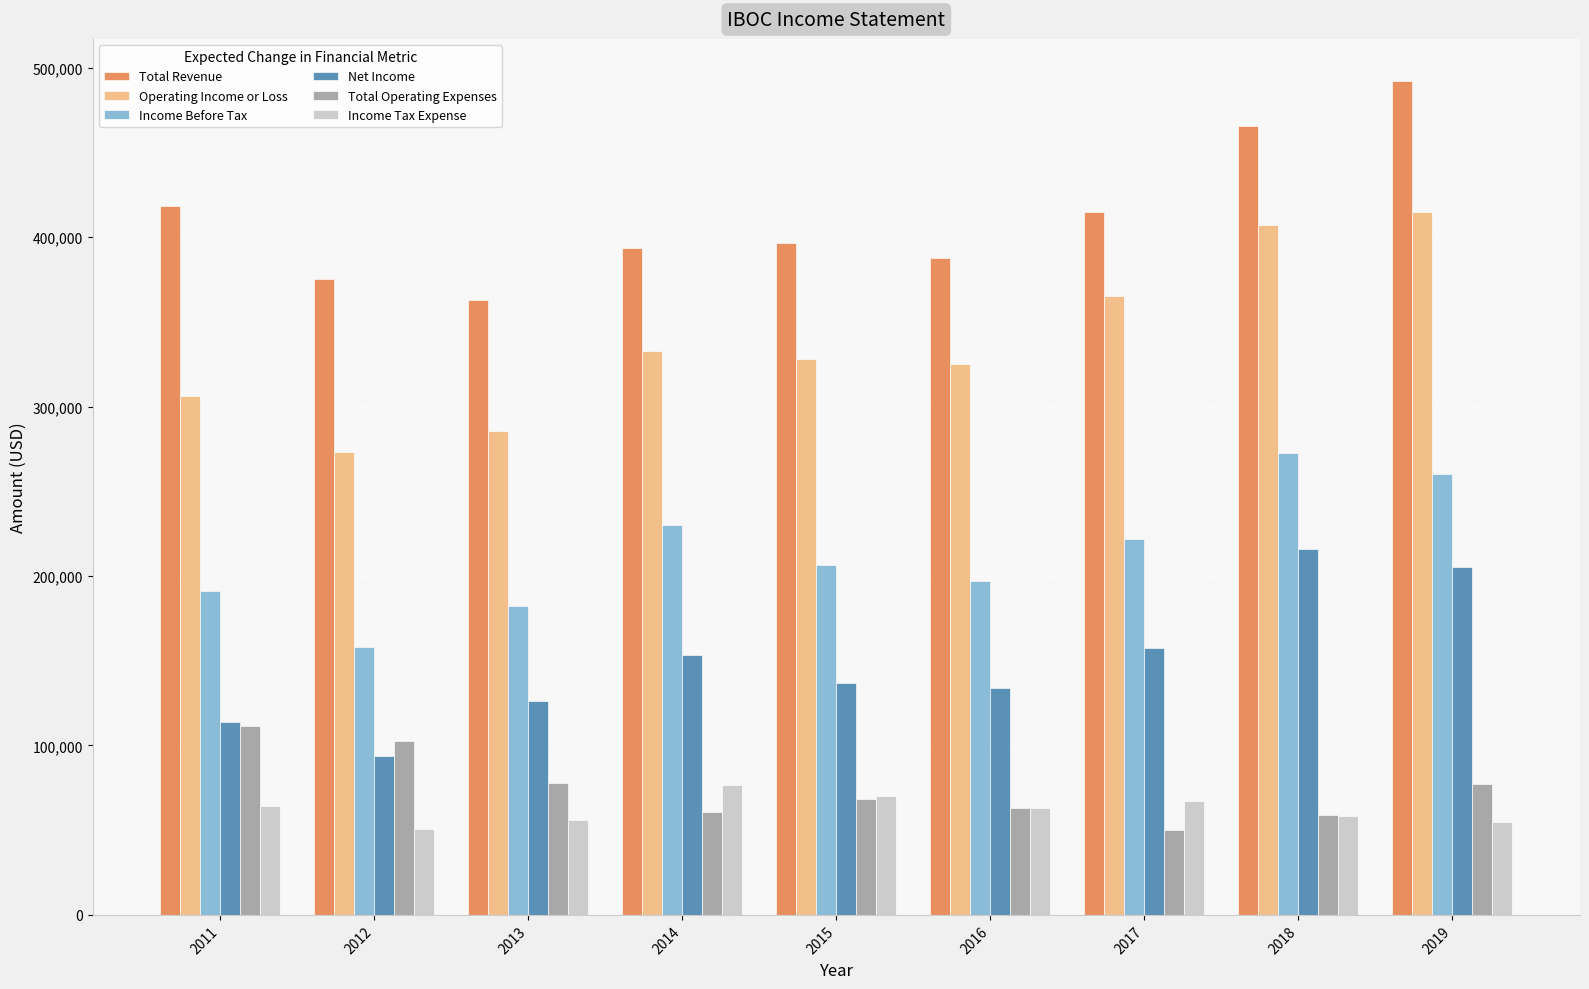

Rank the series by their maximum value, from lowest to highest.

Income Tax Expense, Total Operating Expenses, Net Income, Income Before Tax, Operating Income or Loss, Total Revenue